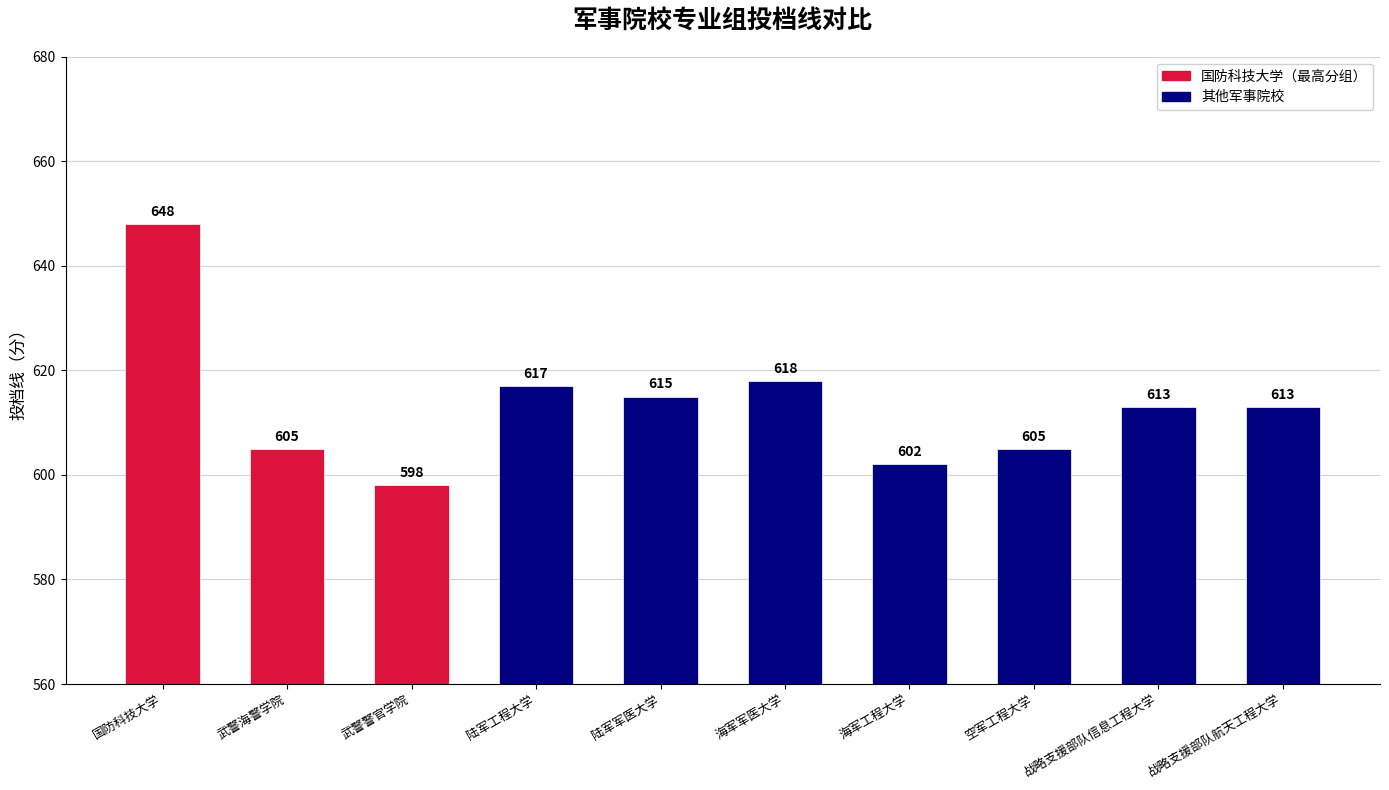

What is the value of the 6th bar from the left?

618